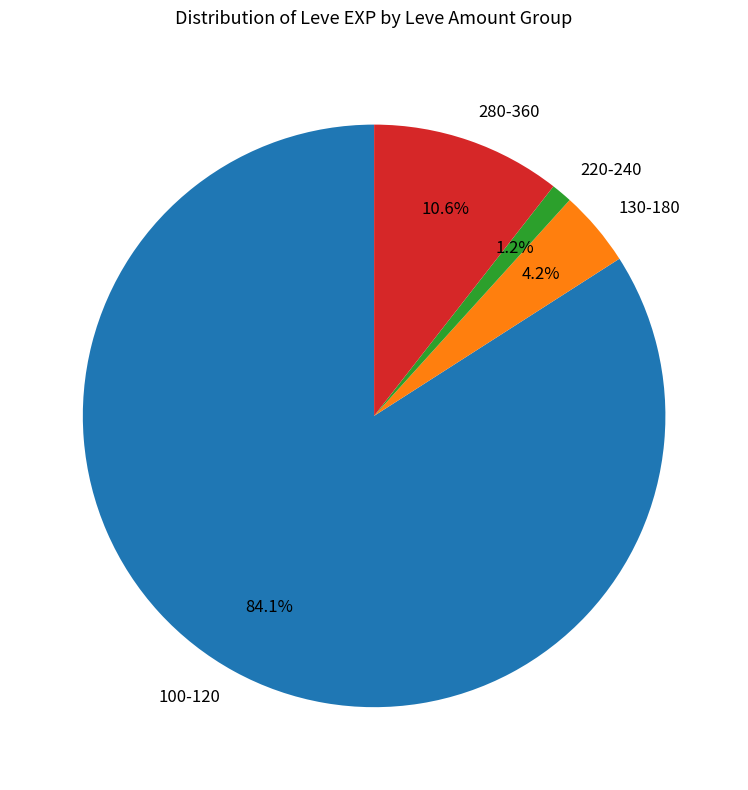

To the nearest percent, what is the average slice percentage?

25%